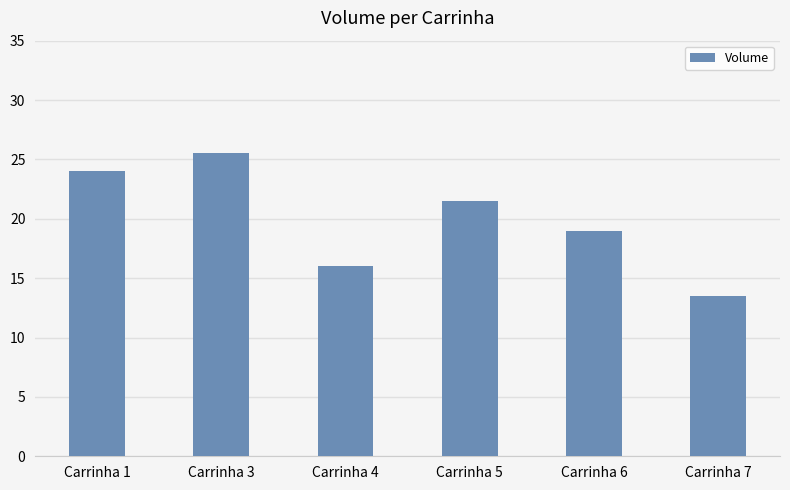

How many bars are there in total?

6